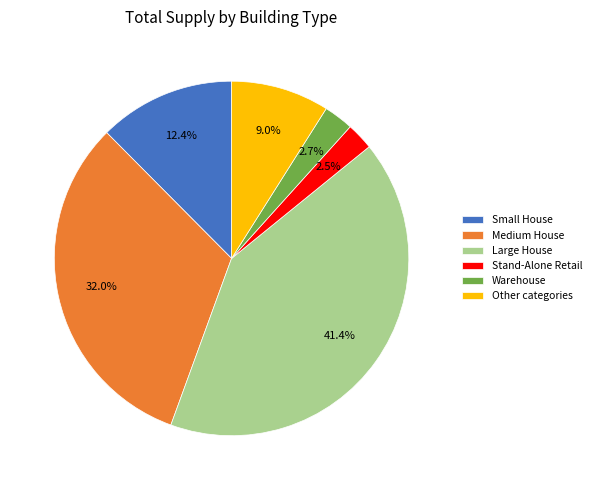

What is the largest slice in the pie chart?

Large House